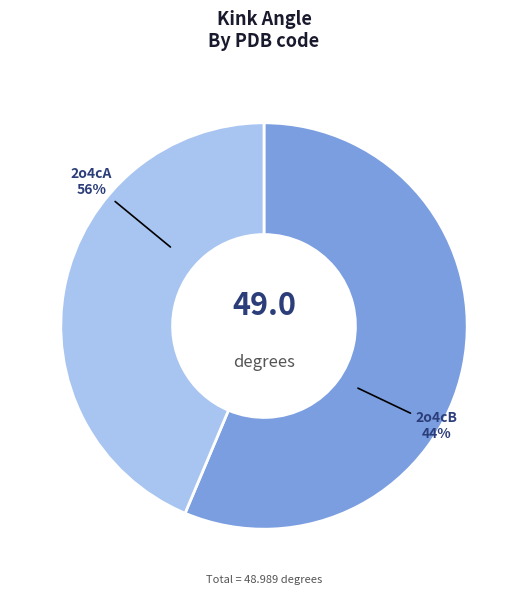

To the nearest percent, what percentage of the pie is 2o4cB?

44%